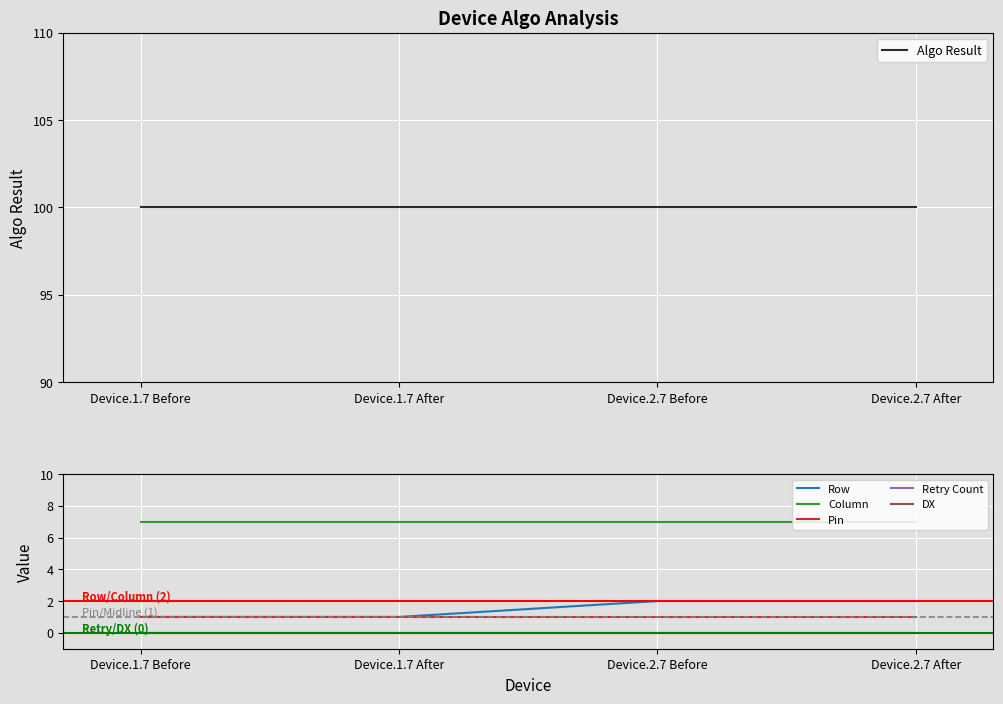

What is the label of the 4th point from the right?

Device.1.7 Before